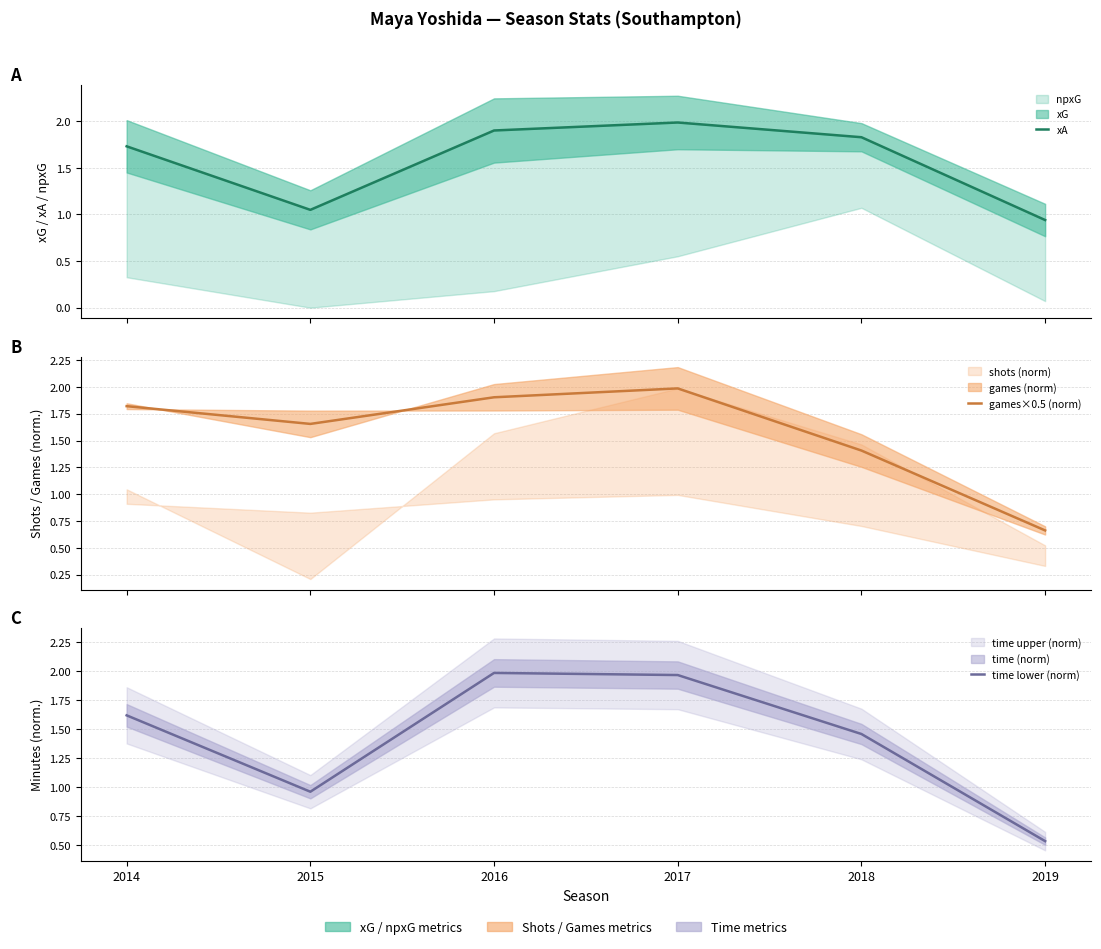

True or false: time lower (norm) has a value of 0.2 at 2015.

False